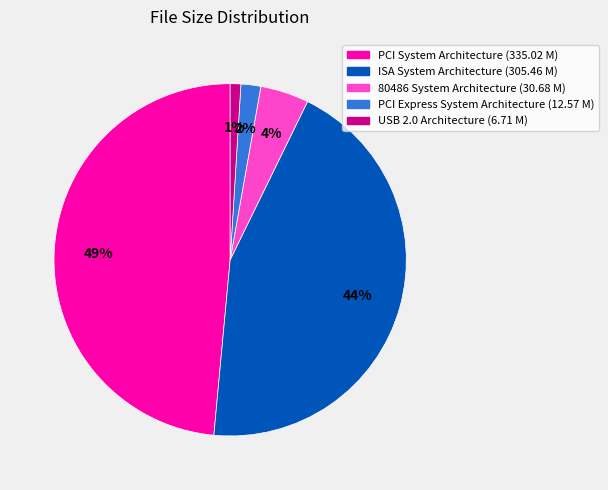

Rank the categories by value from highest to lowest.

PCI System Architecture, ISA System Architecture, 80486 System Architecture, PCI Express System Architecture, USB 2.0 Architecture